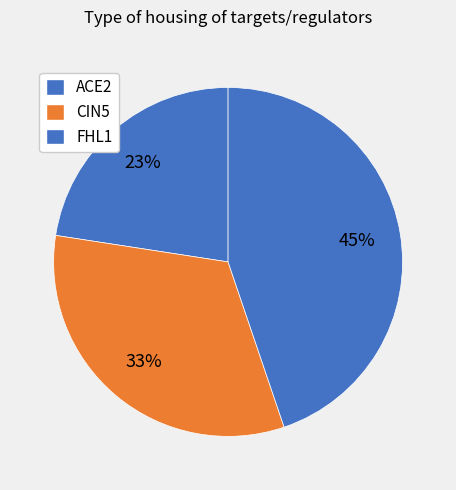

Count the number of slices in the pie.

3